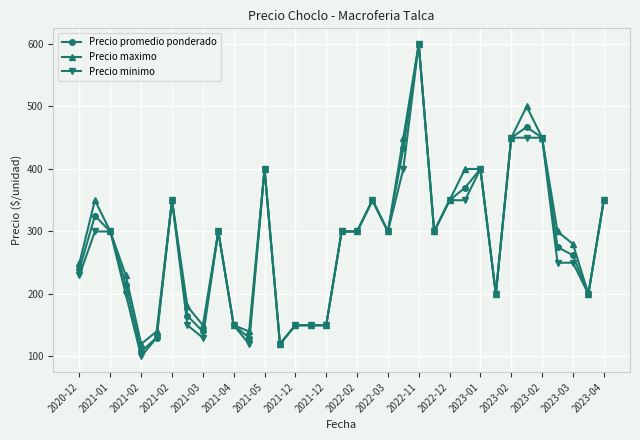

True or false: Precio minimo has more than 1 interior local peaks.

True